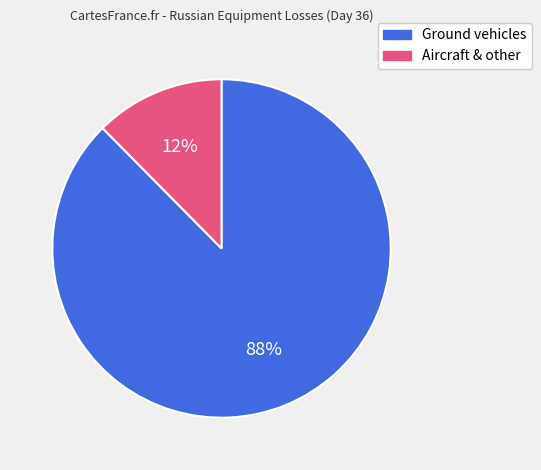

Combined, do Aircraft & other and Ground vehicles account for over 50%?

Yes